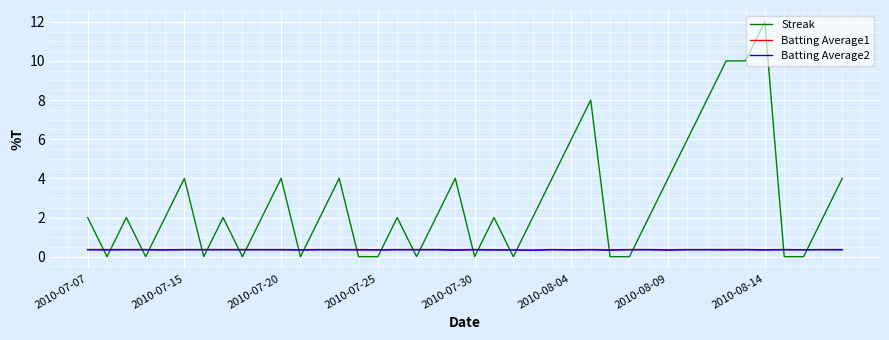

What is the maximum value shown in the chart?

12.0